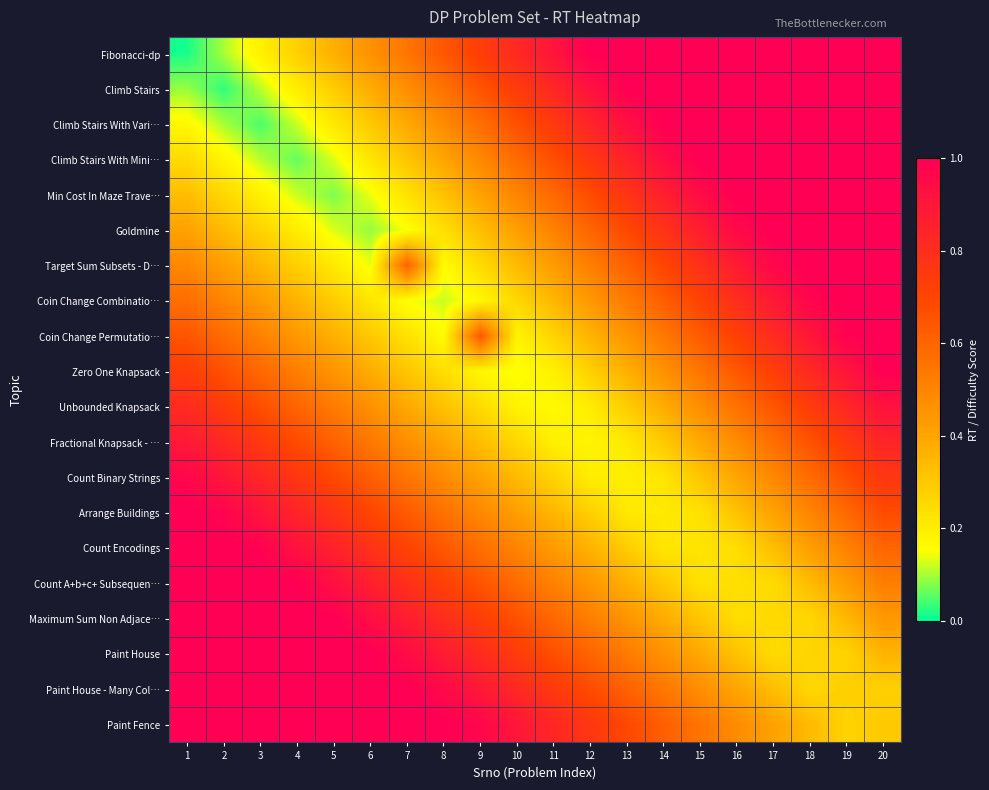

List the series in order of their peak value, highest first.

Fibonacci-dp, Climb Stairs, Climb Stairs With Vari…, Climb Stairs With Mini…, Min Cost In Maze Trave…, Goldmine, Target Sum Subsets - D…, Coin Change Combinatio…, Coin Change Permutatio…, Zero One Knapsack, Arrange Buildings, Count Encodings, Count A+b+c+ Subsequen…, Maximum Sum Non Adjace…, Paint House, Paint House - Many Col…, Paint Fence, Count Binary Strings, Unbounded Knapsack, Fractional Knapsack - …